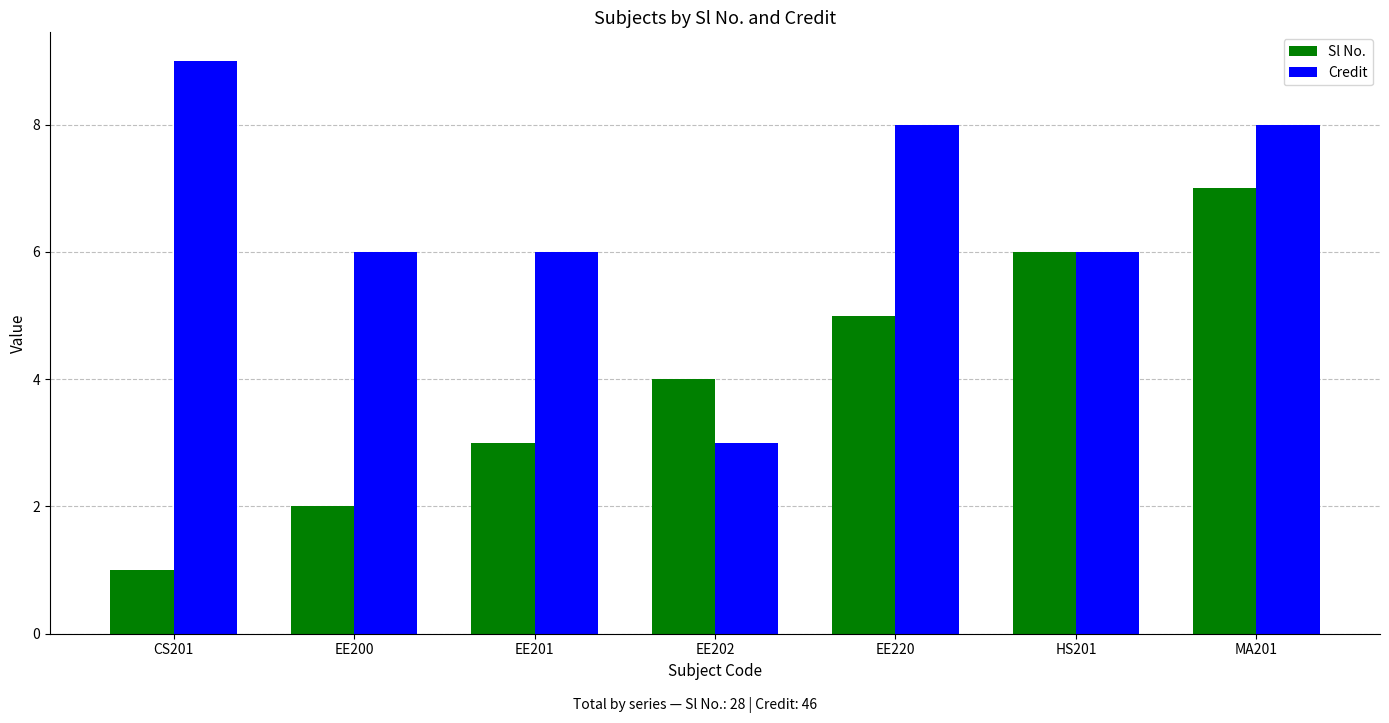

Rank the series at EE220 from lowest to highest value.

Sl No., Credit